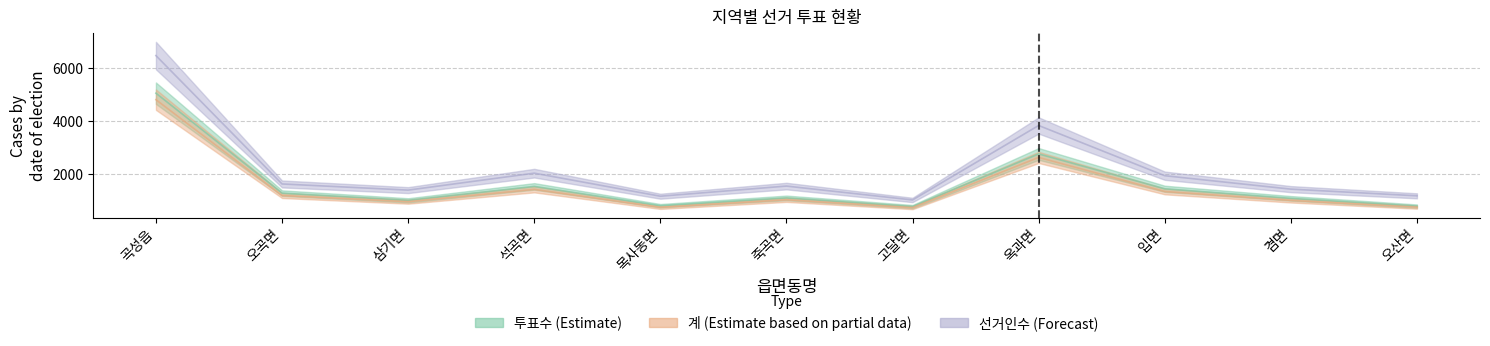

Which series has the largest range (max minus min)?

선거인수